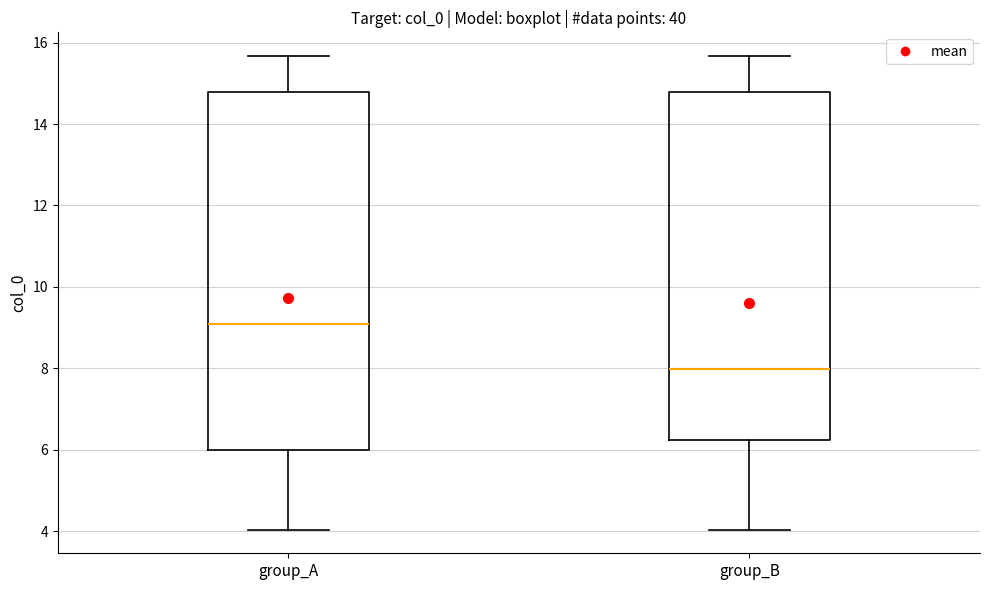

Which box is the tallest, from its lower edge to its upper edge?

group_A